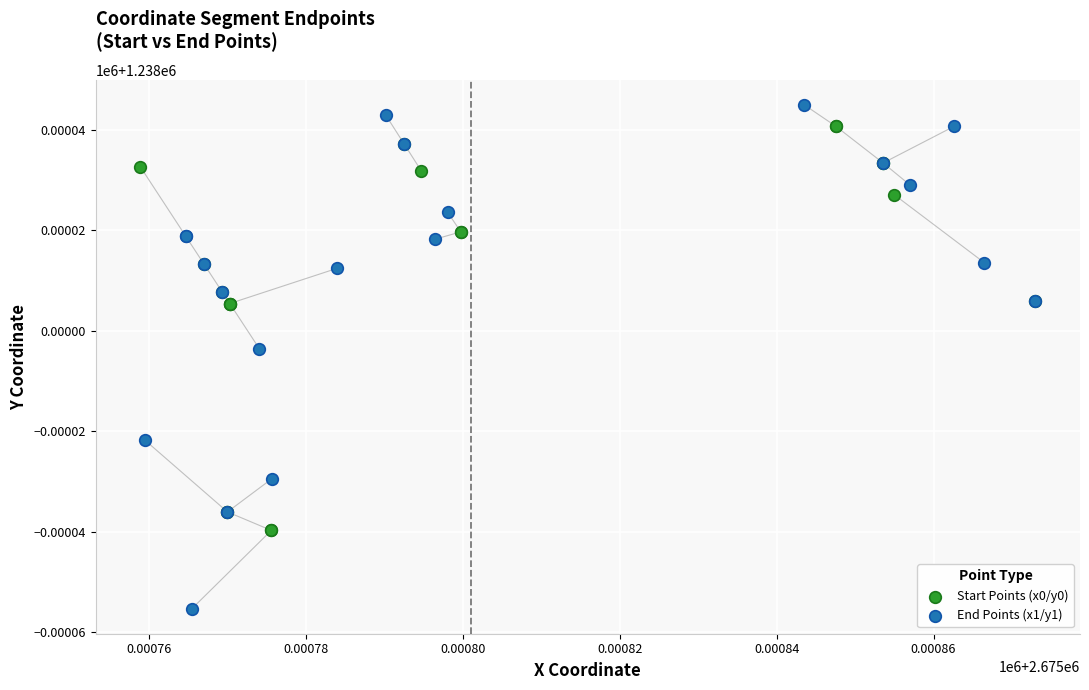

What are all the series names shown in the legend?

Start Points (x0/y0), End Points (x1/y1)